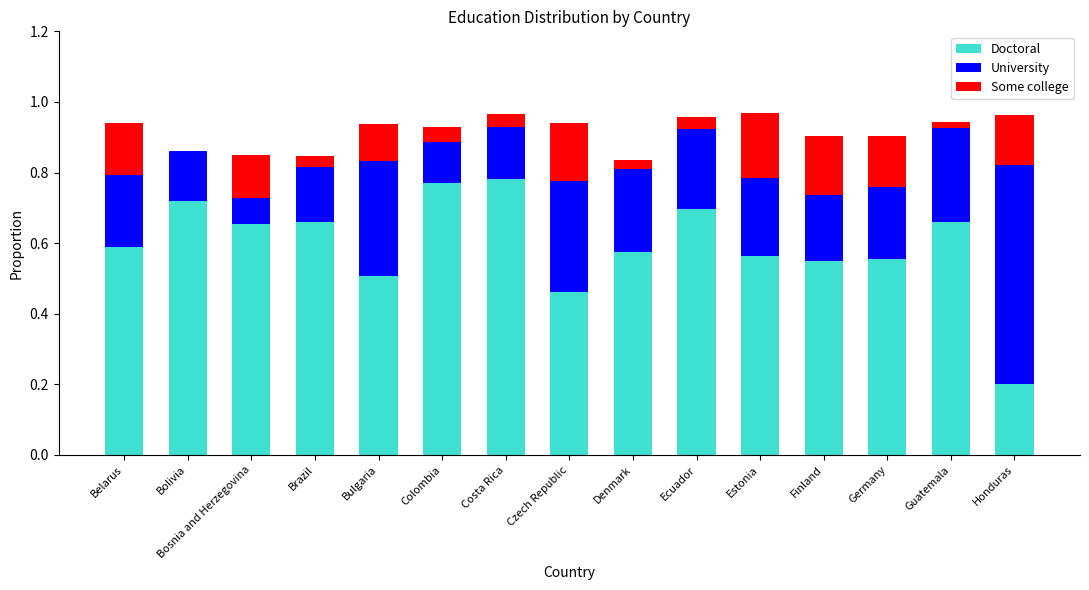

The value of Doctoral at Bolivia is 0.7. True or false?

True